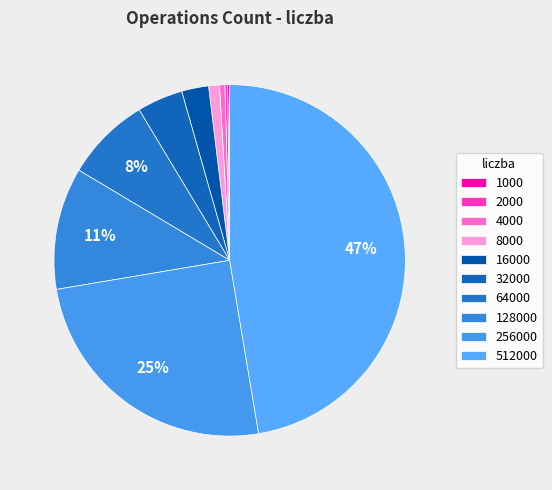

Does 128000 represent more than half of the total?

No